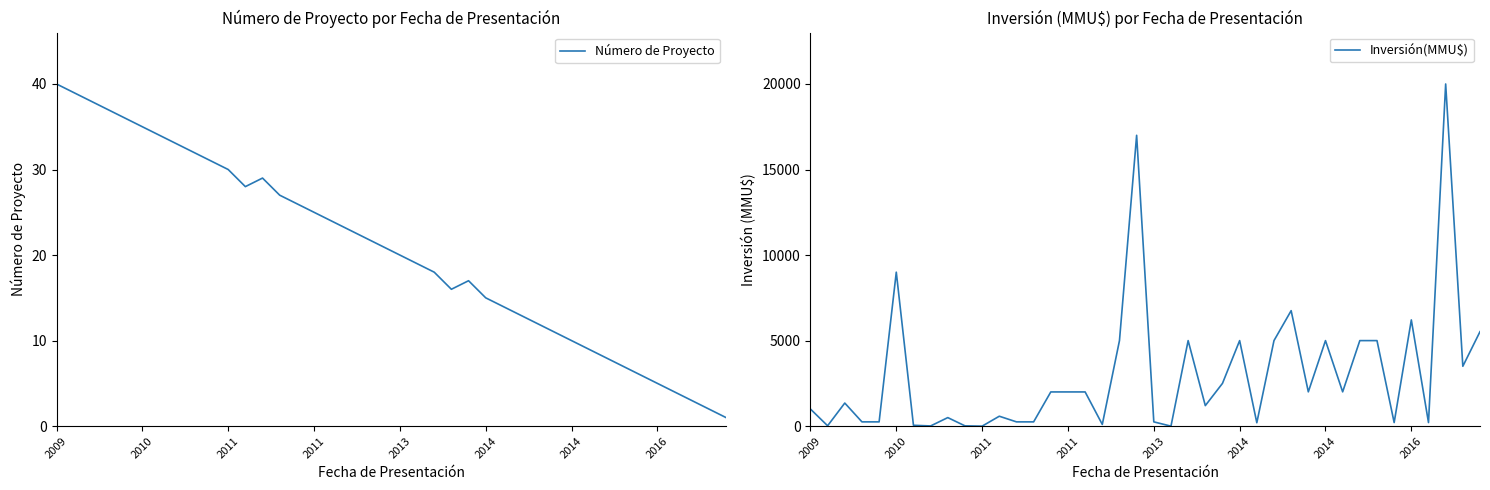

Reading right to left, list all the values displayed in this chart.

Número de Proyecto: 1	2	3	4	5	6	7	8	9	10	11	12	13	14	15	17	16	18	19	20	21	22	23	24	25	26	27	29	28	30	31	32	33	34	35	36	37	38	39	40
Inversión(MMU$): 5522	3500	20000	210	6210	210	5000	5000	2005	5000	2005	6750	5000	199	5000	2500	1200	5000	0	250	17000	5000	100	2000	2000	2000	250	250	580	0	17	500	12	50	9000	250	250	1350	22	1000